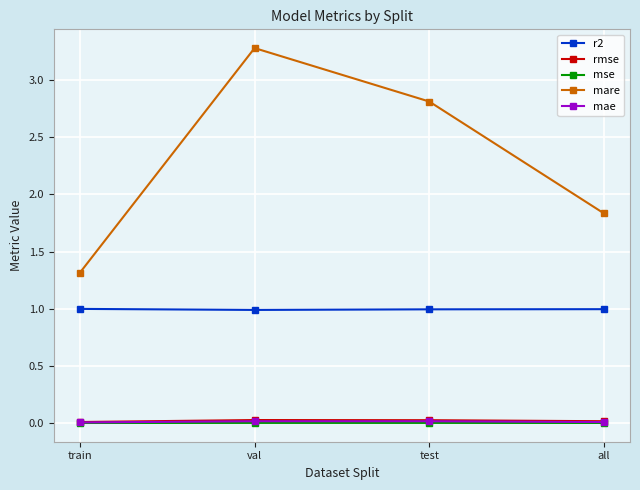

Is the value of mare at all greater than the value of mse at train?

Yes